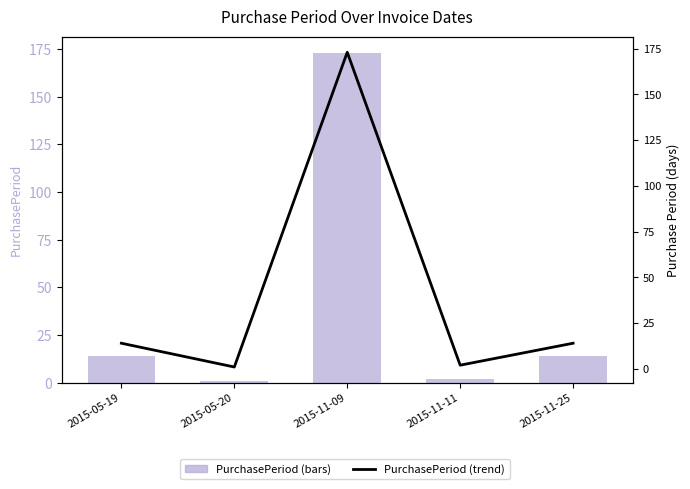

How many values in the PurchasePeriod series are below 14?

2